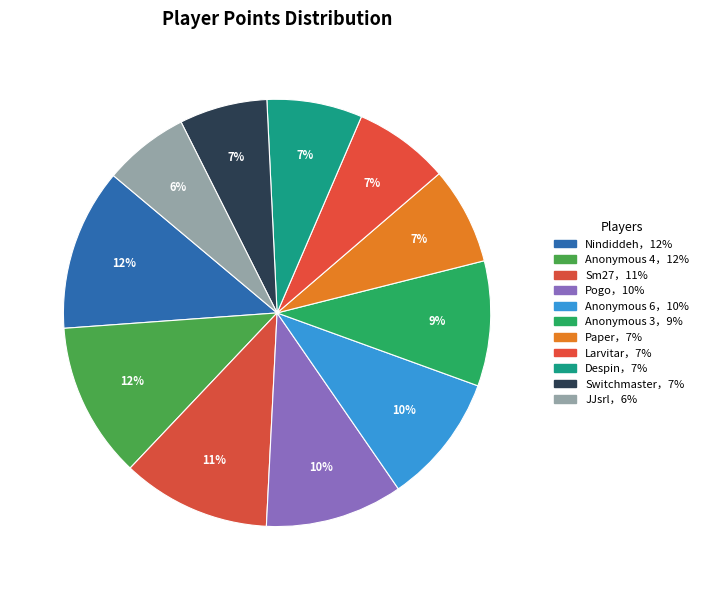

How many segments does this pie chart have?

11